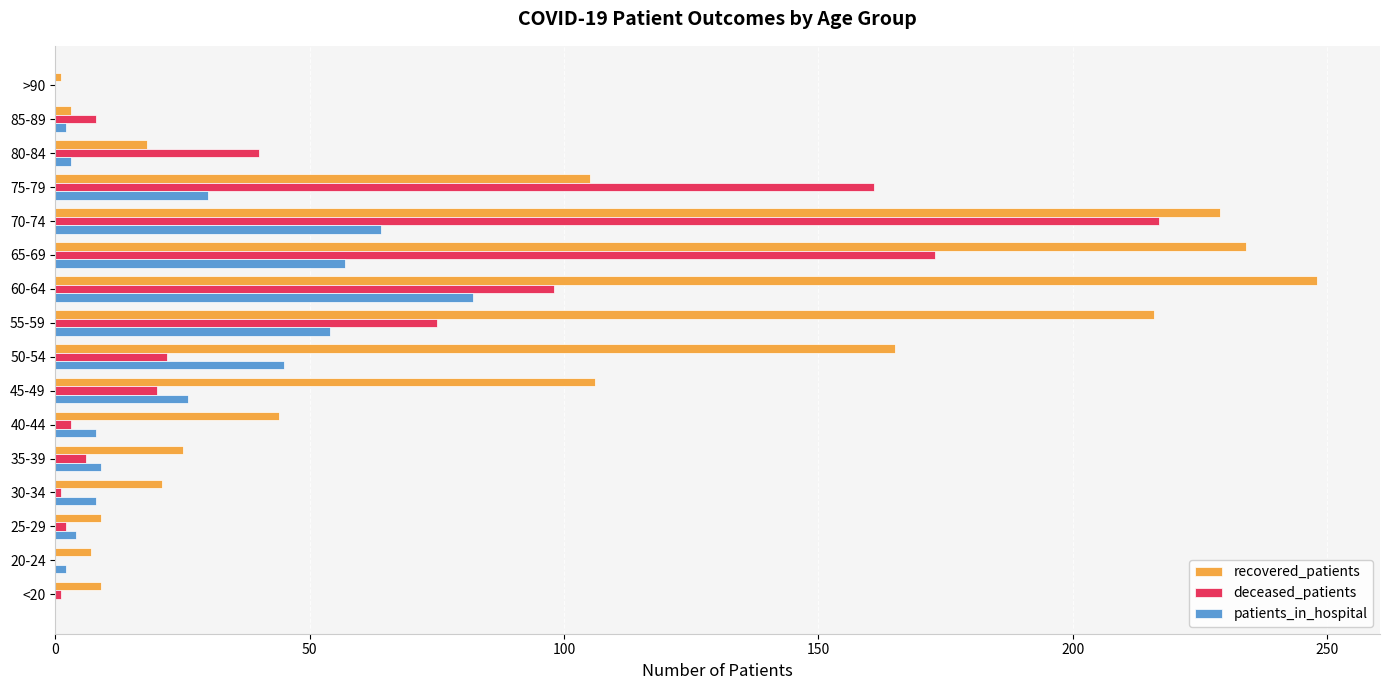

At which label is patients_in_hospital closest to 41?

50-54